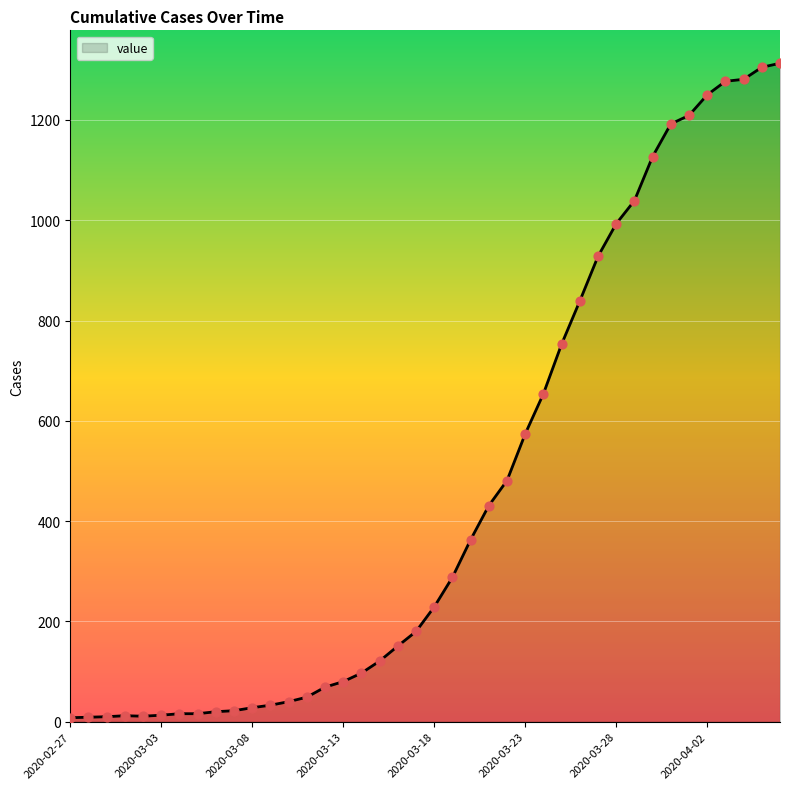

What is the greatest value displayed?

1313